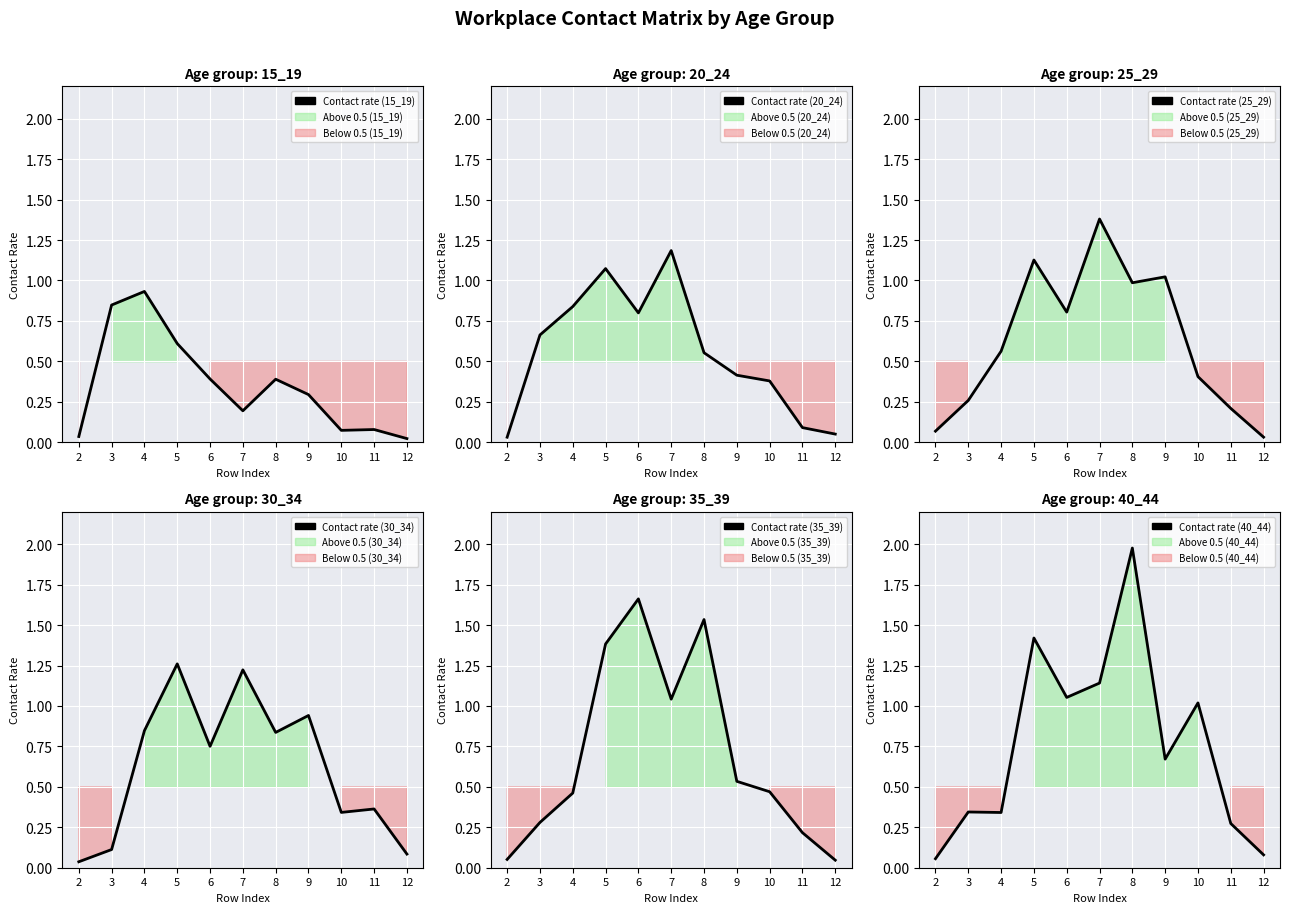

What is the approximate value of 25_29 at 7?

1.4